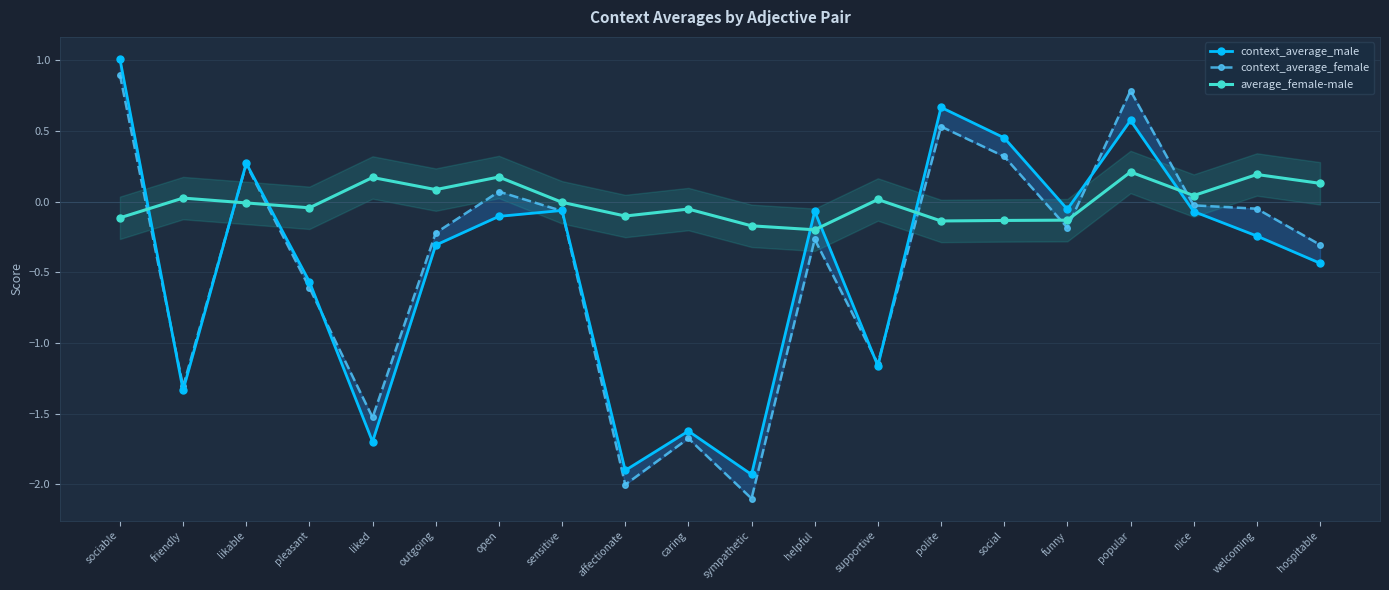

What is the label of the 3rd point from the right?

nice